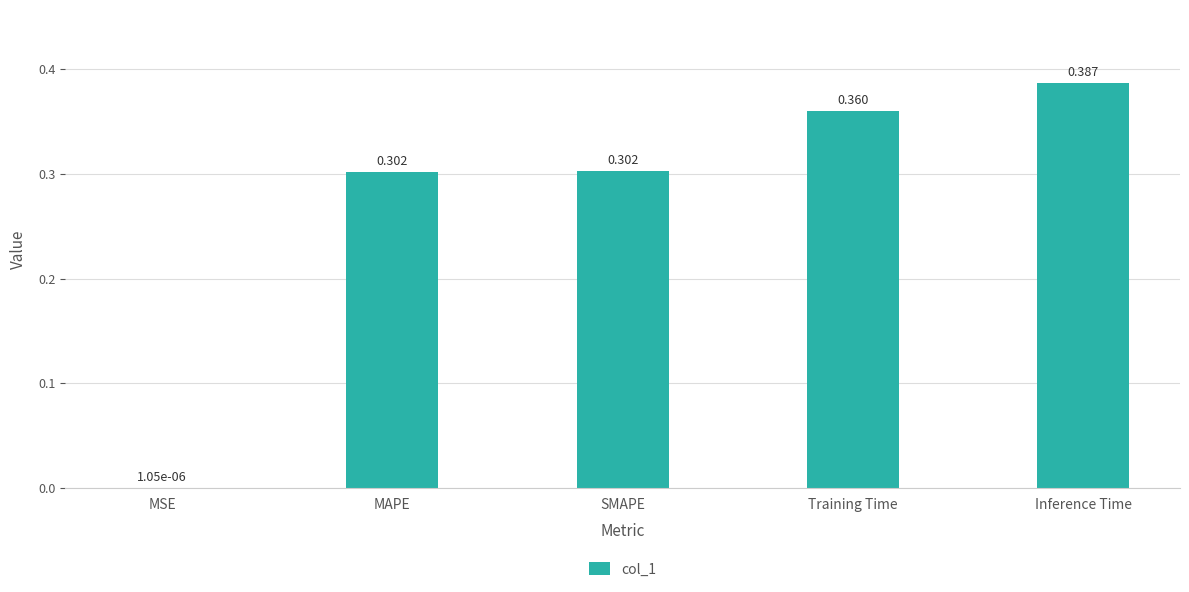

Which label corresponds to the largest value in the chart?

Inference Time